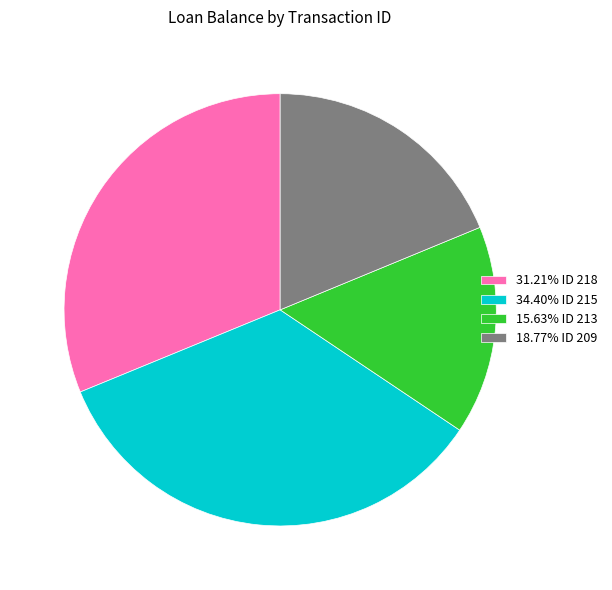

Is 15.63% ID 213 the majority of the pie?

No